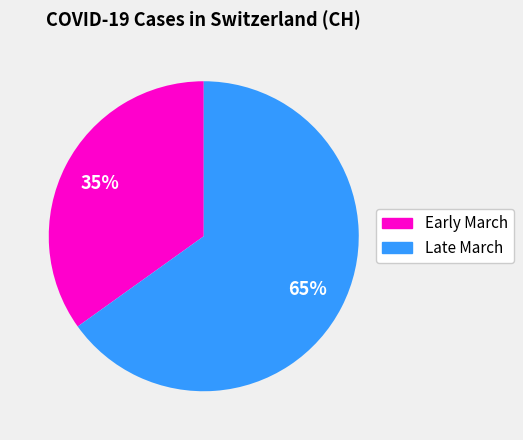

Is there any slice that represents more than half of the pie?

Yes